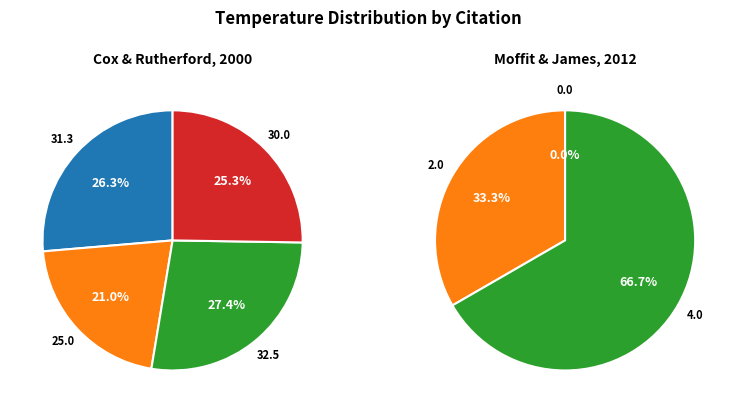

True or false: Cox & Rutherford, 2000 (32.5) accounts for 39% of the total.

False